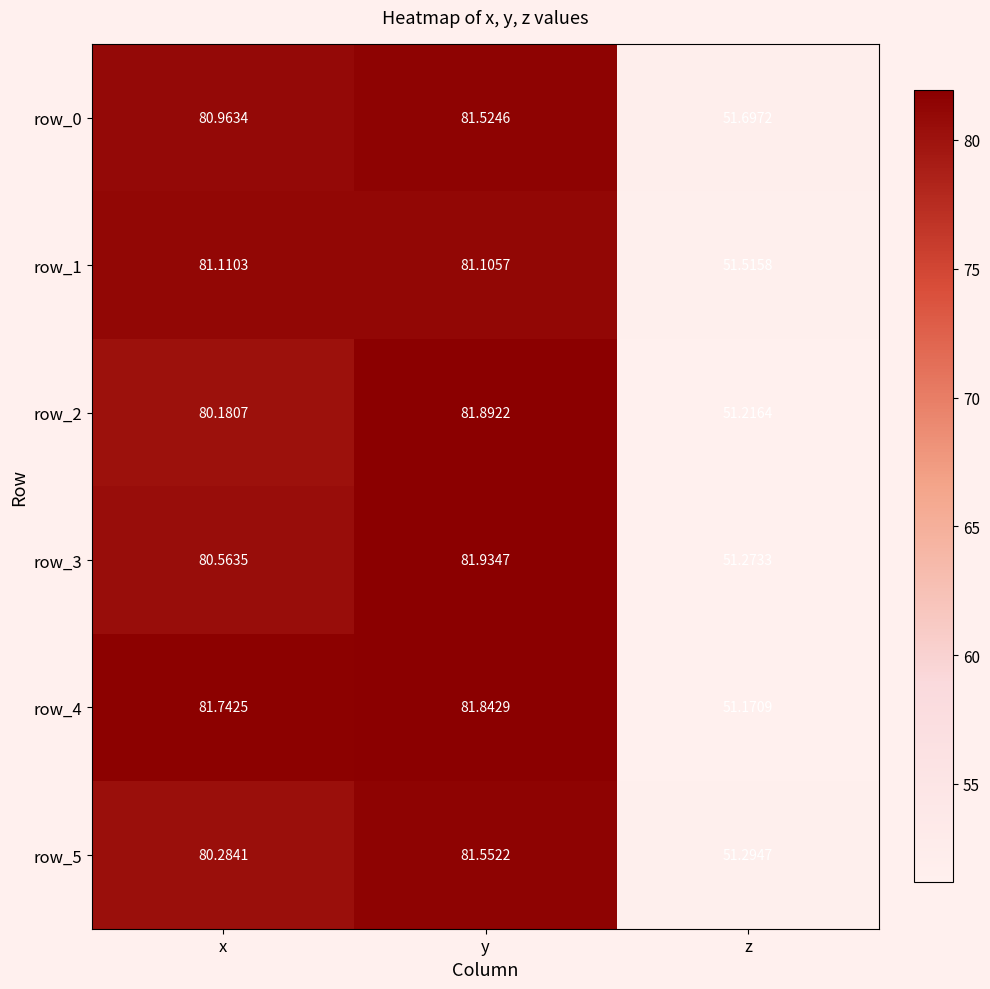

Which series has the largest range (max minus min)?

row_2